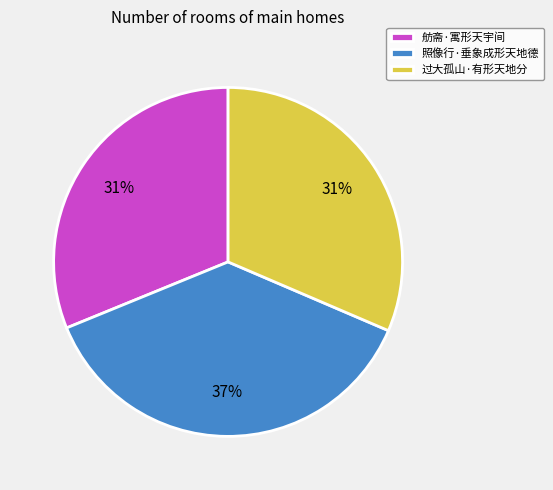

Do 舫斋·寓形天宇间 and 照像行·垂象成形天地德 together represent more than half of the pie?

Yes